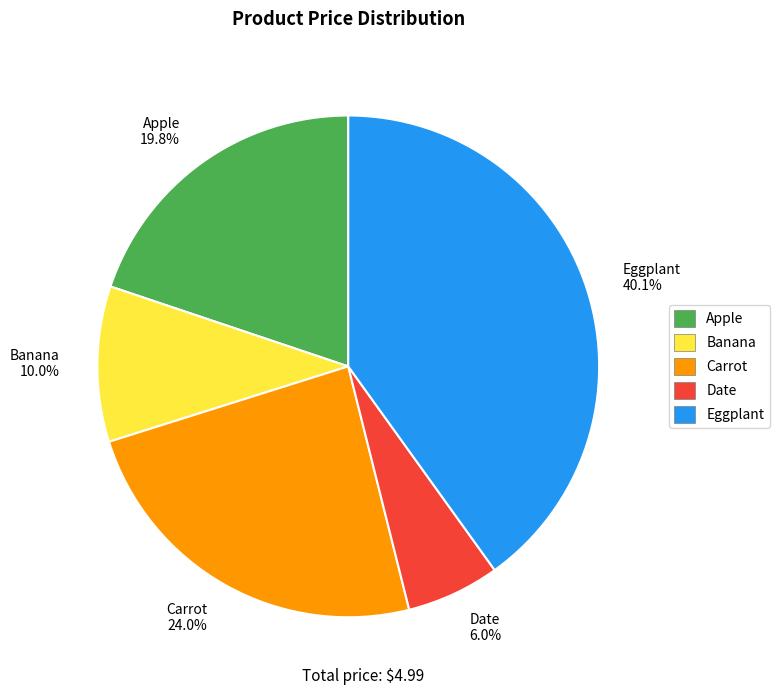

How many slices are in this pie chart?

5